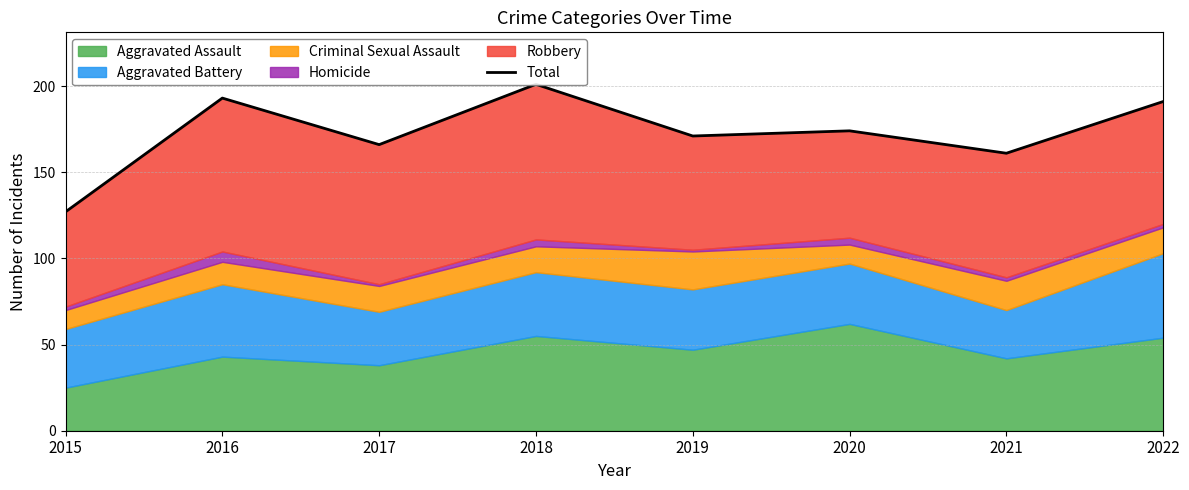

Reading right to left, what are all the values shown in this chart?

2022=191	2021=161	2020=174	2019=171	2018=201	2017=166	2016=193	2015=127